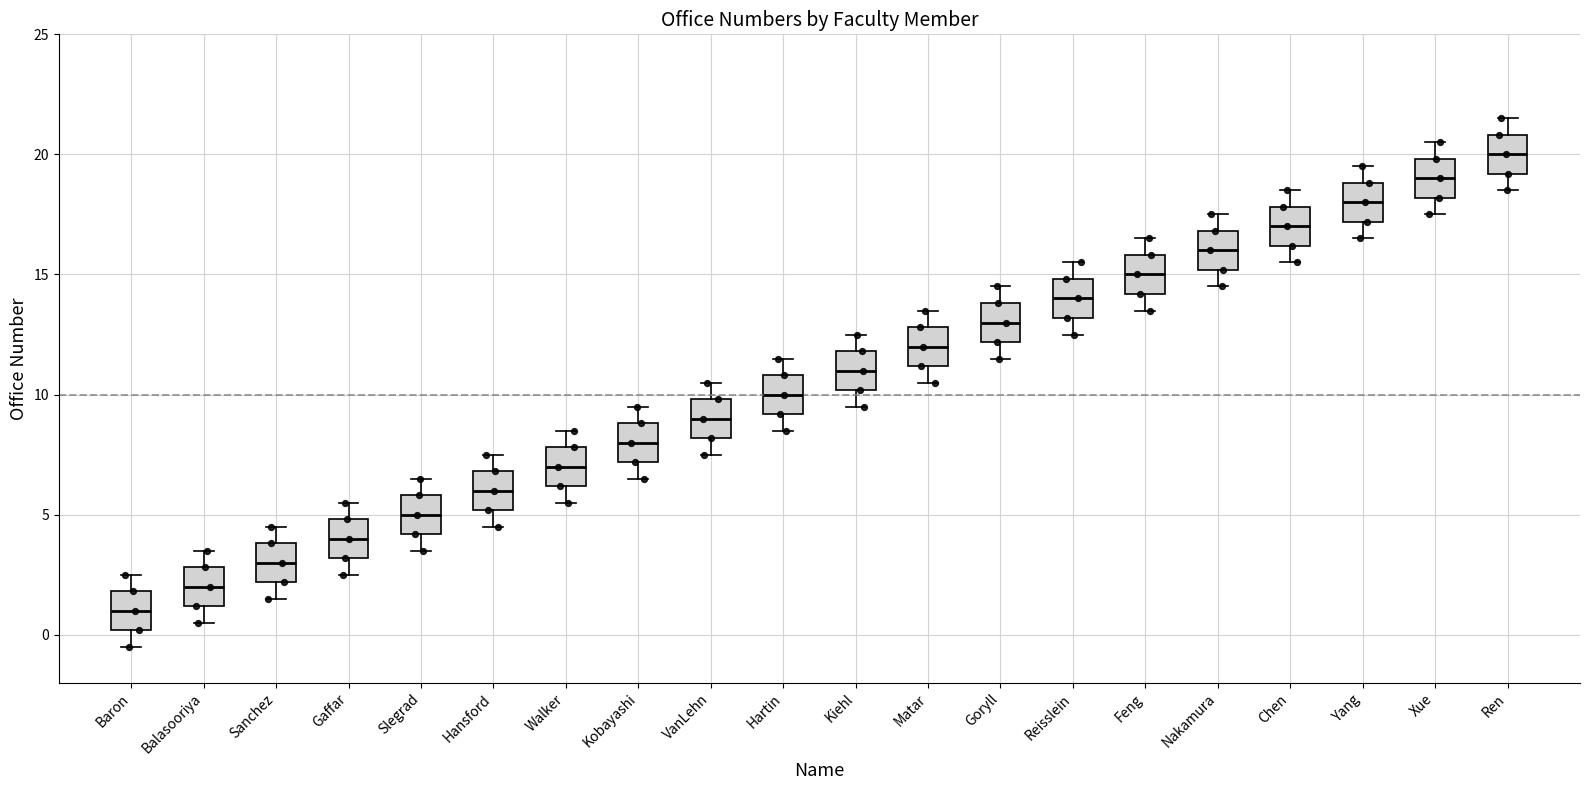

Reading left to right, read every box against the y-axis: the position of its median line, the range the box covers, and the ends of its whiskers. The values are not printed on the chart, so give them approximately, as read against the axis.

Baron: median 1.0, box 0.0 to 2.0, whiskers -0.5 to 2.5
Balasooriya: median 2.0, box 1.0 to 3.0, whiskers 0.5 to 3.5
Sanchez: median 3.0, box 2.0 to 4.0, whiskers 1.5 to 4.5
Gaffar: median 4.0, box 3.0 to 5.0, whiskers 2.5 to 5.5
Slegrad: median 5.0, box 4.0 to 6.0, whiskers 3.5 to 6.5
Hansford: median 6.0, box 5.0 to 7.0, whiskers 4.5 to 7.5
Walker: median 7.0, box 6.0 to 8.0, whiskers 5.5 to 8.5
Kobayashi: median 8.0, box 7.0 to 9.0, whiskers 6.5 to 9.5
VanLehn: median 9.0, box 8.0 to 10.0, whiskers 7.5 to 10.5
Hartin: median 10.0, box 9.0 to 11.0, whiskers 8.5 to 11.5
Kiehl: median 11.0, box 10.0 to 12.0, whiskers 9.5 to 12.5
Matar: median 12.0, box 11.0 to 13.0, whiskers 10.5 to 13.5
Goryll: median 13.0, box 12.0 to 14.0, whiskers 11.5 to 14.5
Reisslein: median 14.0, box 13.0 to 15.0, whiskers 12.5 to 15.5
Feng: median 15.0, box 14.0 to 16.0, whiskers 13.5 to 16.5
Nakamura: median 16.0, box 15.0 to 17.0, whiskers 14.5 to 17.5
Chen: median 17.0, box 16.0 to 18.0, whiskers 15.5 to 18.5
Yang: median 18.0, box 17.0 to 19.0, whiskers 16.5 to 19.5
Xue: median 19.0, box 18.0 to 20.0, whiskers 17.5 to 20.5
Ren: median 20.0, box 19.0 to 21.0, whiskers 18.5 to 21.5